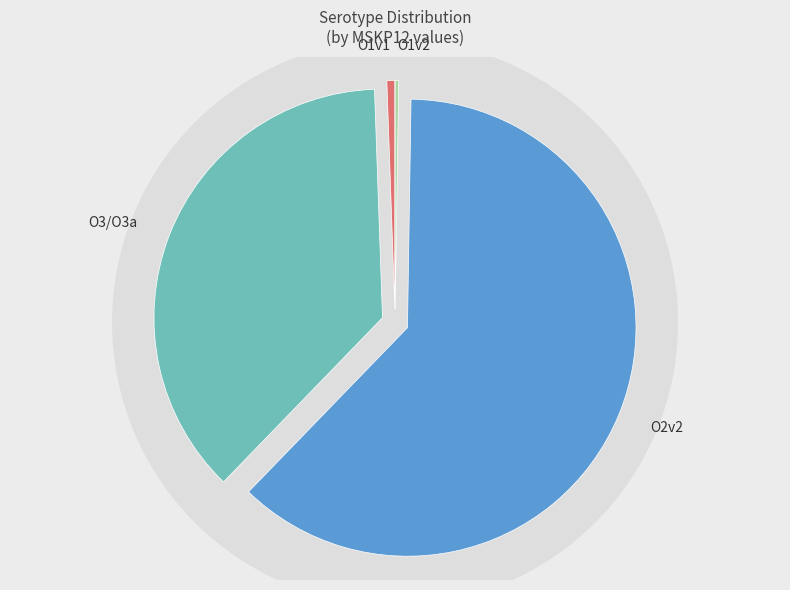

Which category accounts for the majority?

O2v2